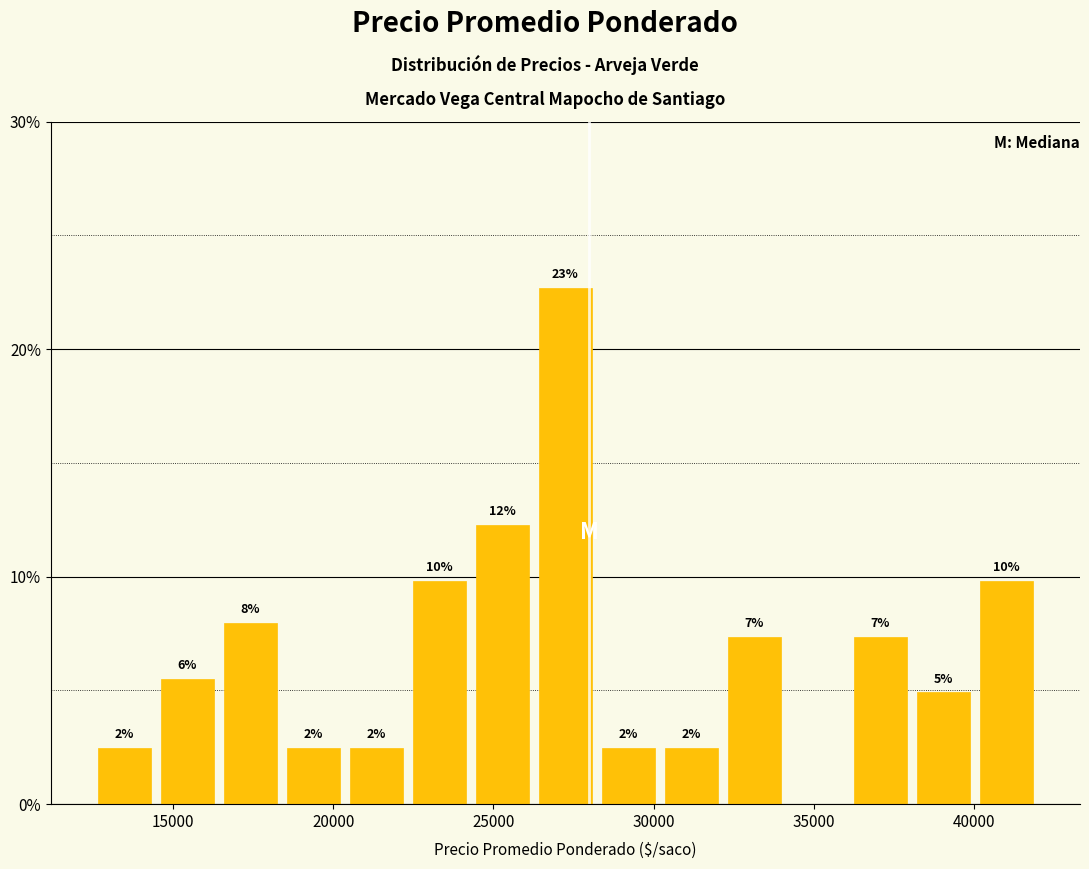

Around what value on the x-axis is the tallest bar? Give the approximate position of its centre, as read against the axis.

27500